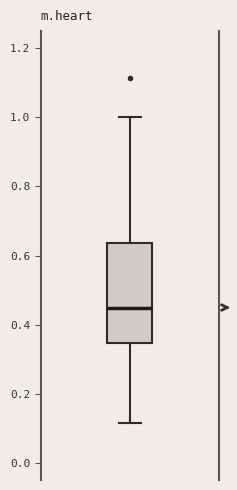

Where is the upper edge of the box on the y-axis? The values are not printed on the chart, so give them approximately, as read against the axis.

0.64